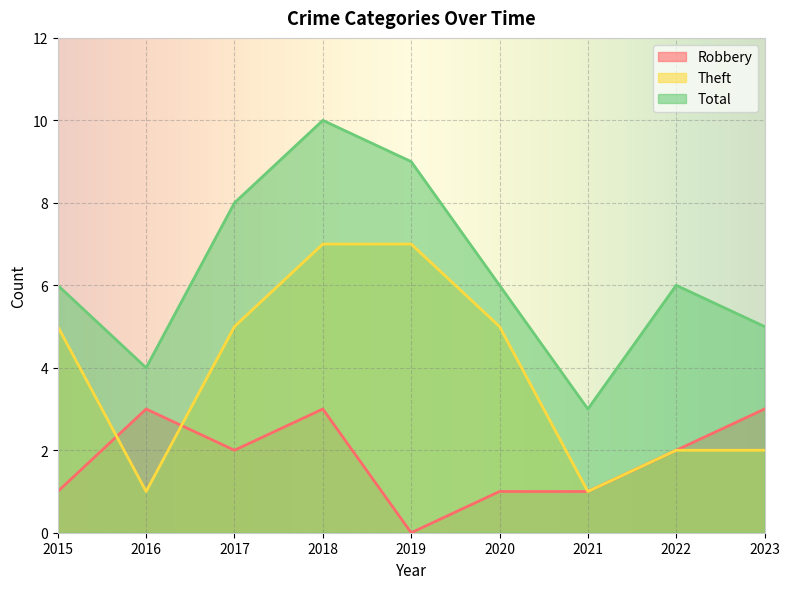

What is the sum of the Robbery values at 2018 and 2015?

4